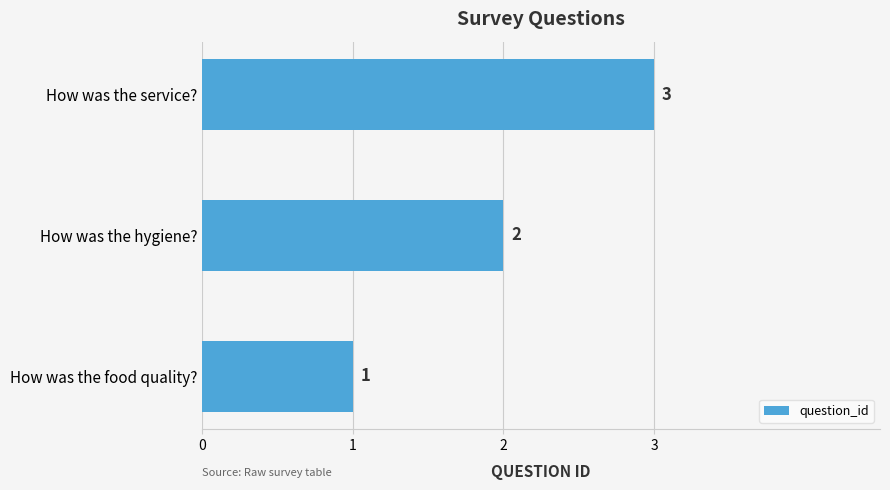

Rank the categories by value from lowest to highest.

How was the food quality?, How was the hygiene?, How was the service?